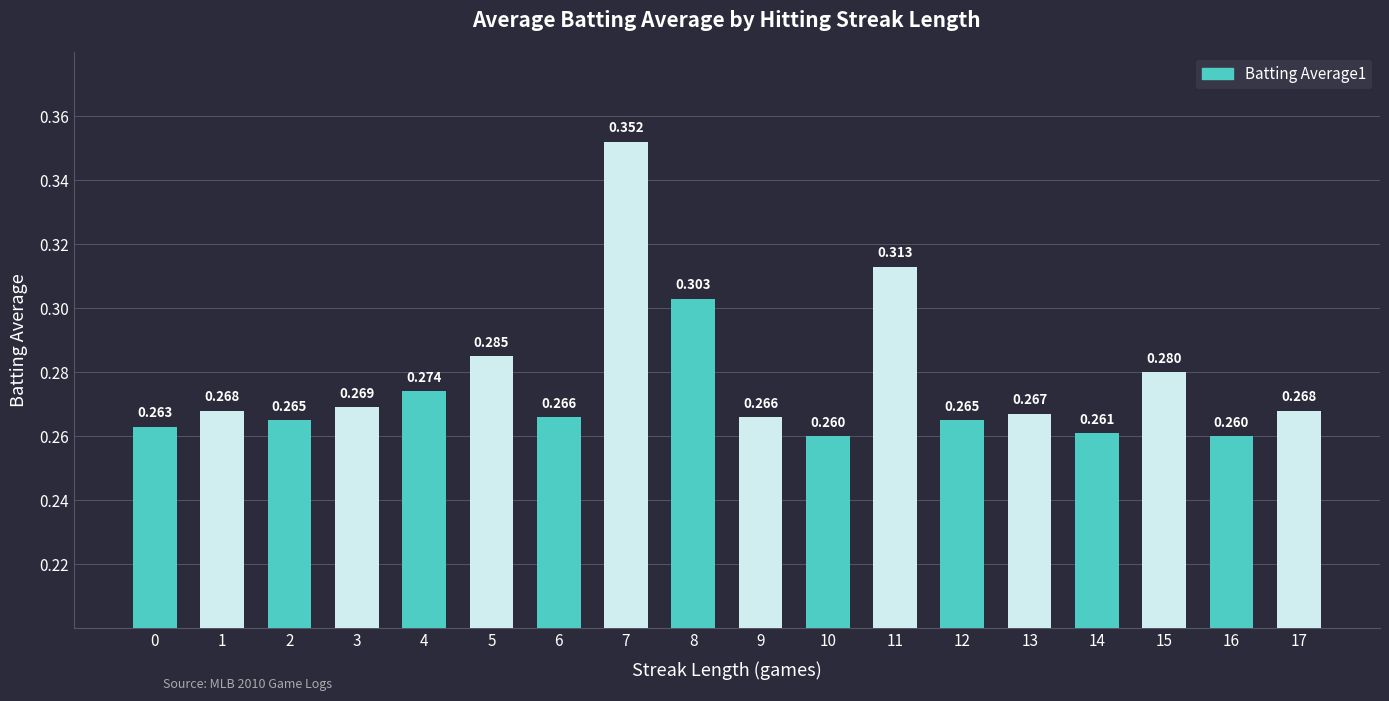

What is the sum of the values at 6 and 2?

0.5